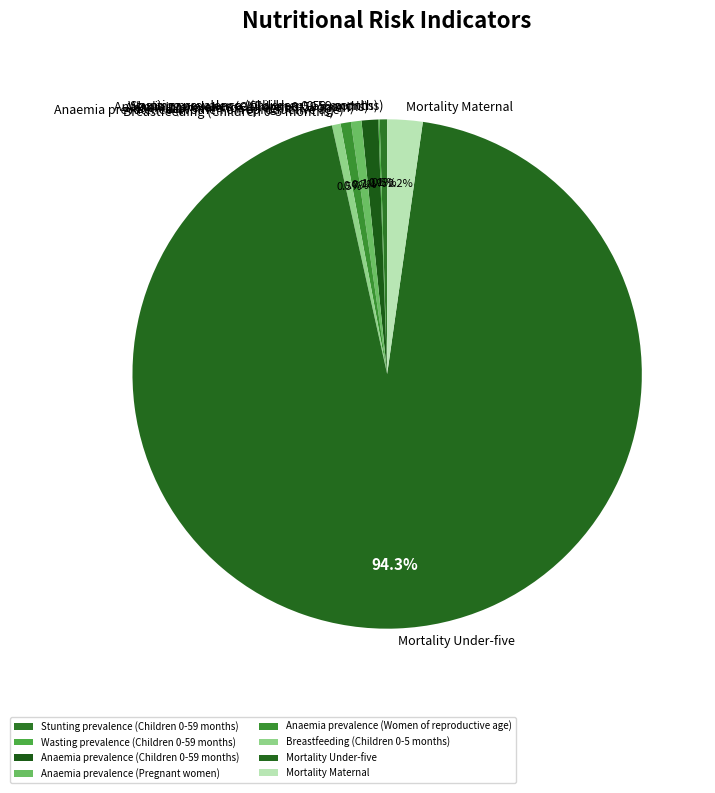

Which category accounts for the majority?

Mortality Under-five